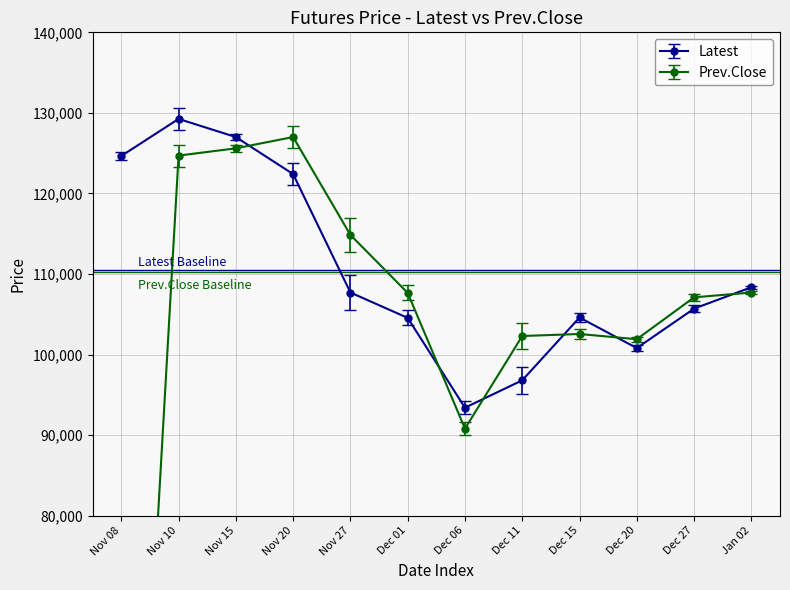

Between Nov 15 and Dec 20, which series saw the biggest shift?

Latest